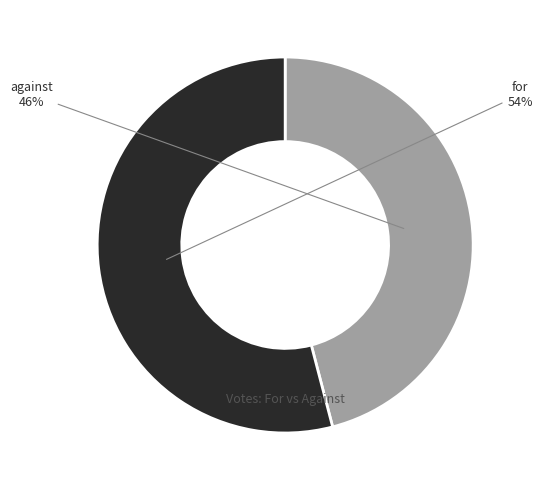

How many slices are in this pie chart?

2